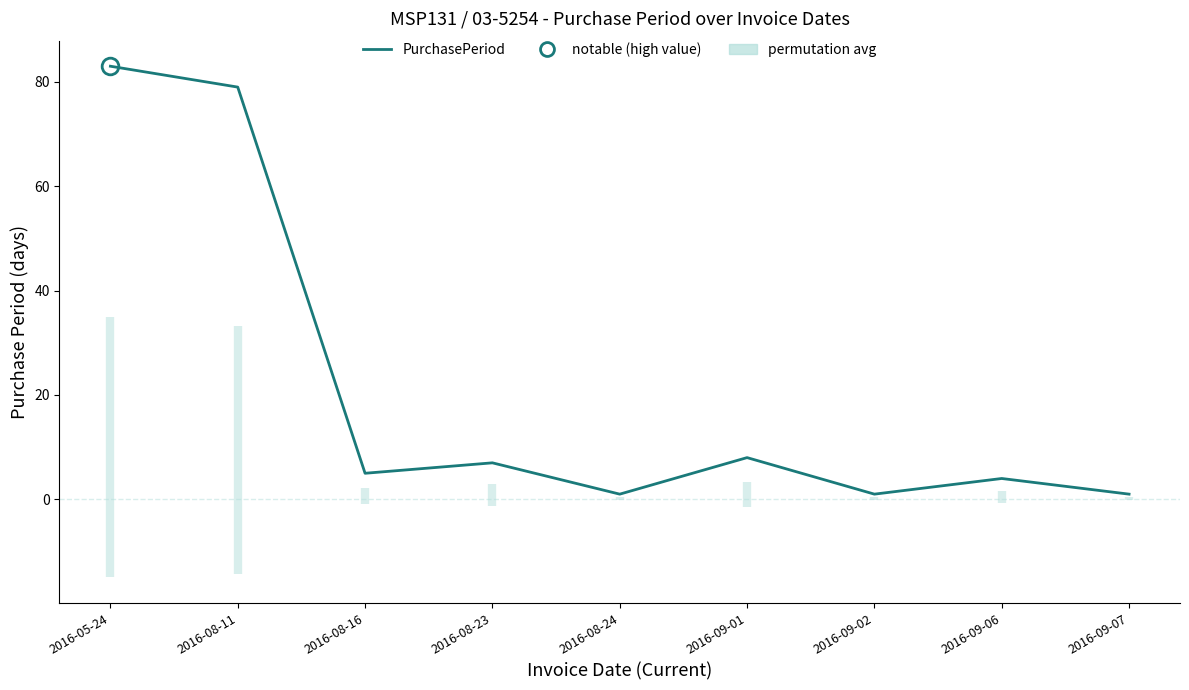

At which label does the data first exceed 5?

2016-05-24